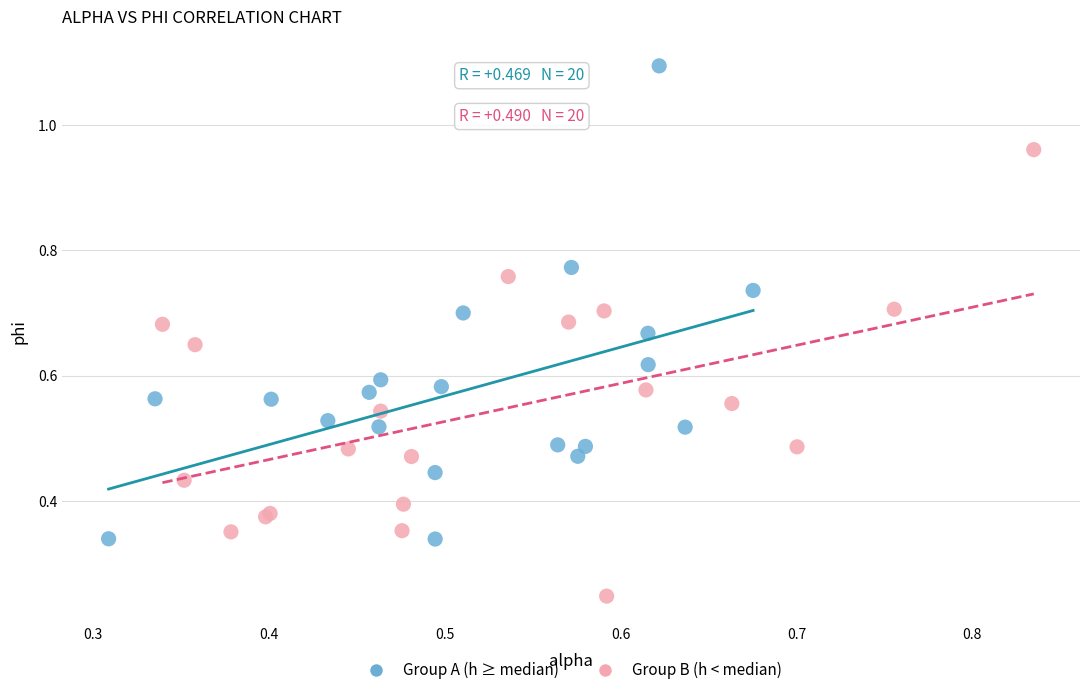

Which series reaches the minimum Y coordinate?

Group B (h < median)